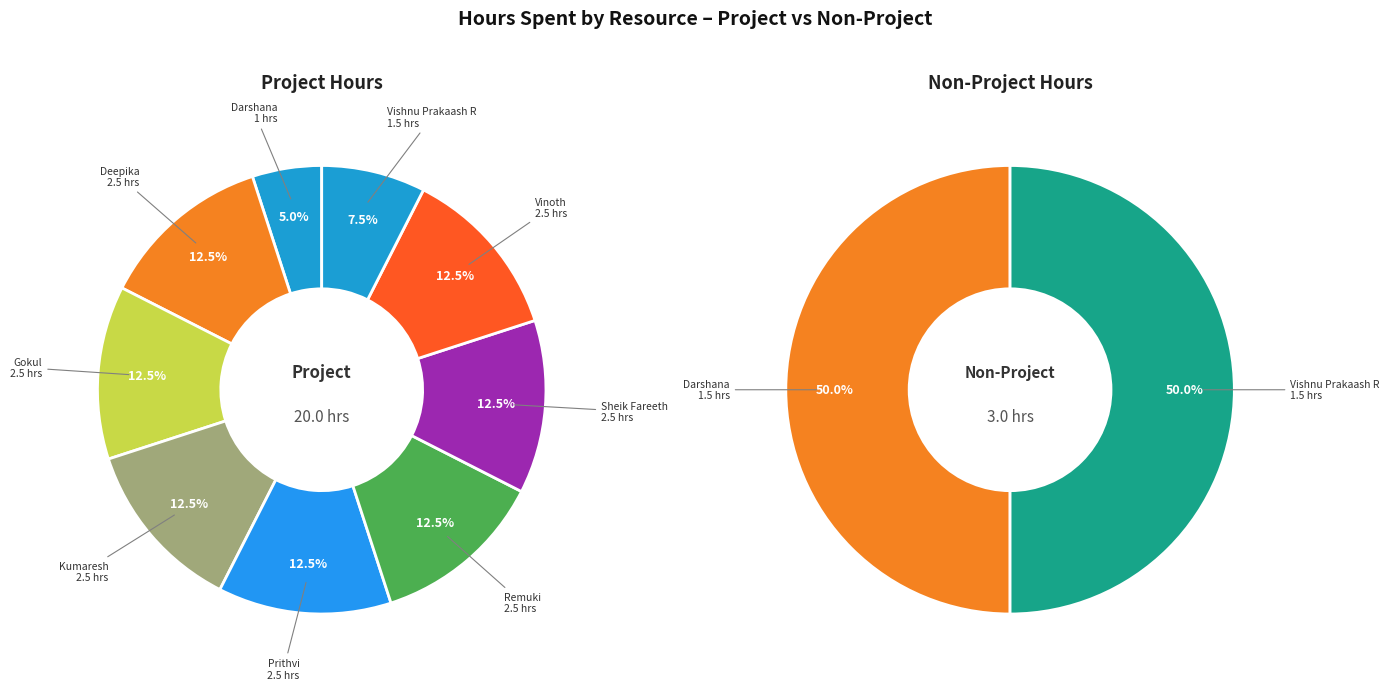

The 5 slice represents 25% of the pie. True or false?

False